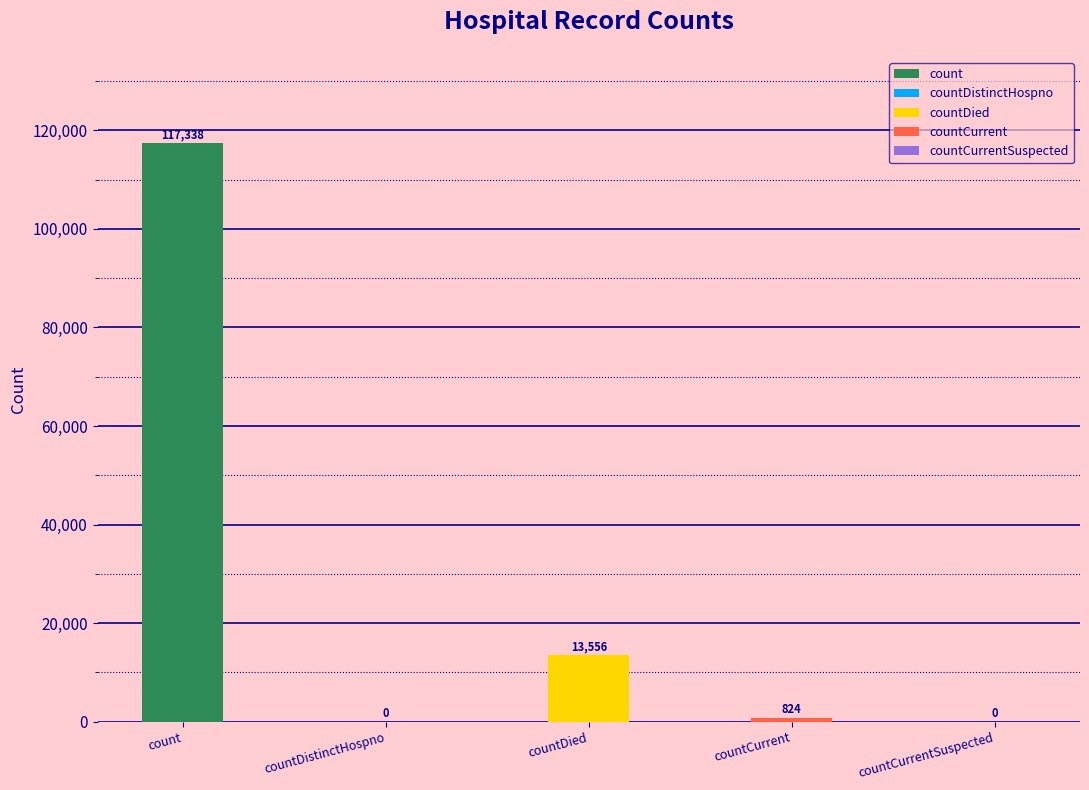

Rank the categories by value from lowest to highest.

countDistinctHospno, countCurrentSuspected, countCurrent, countDied, count